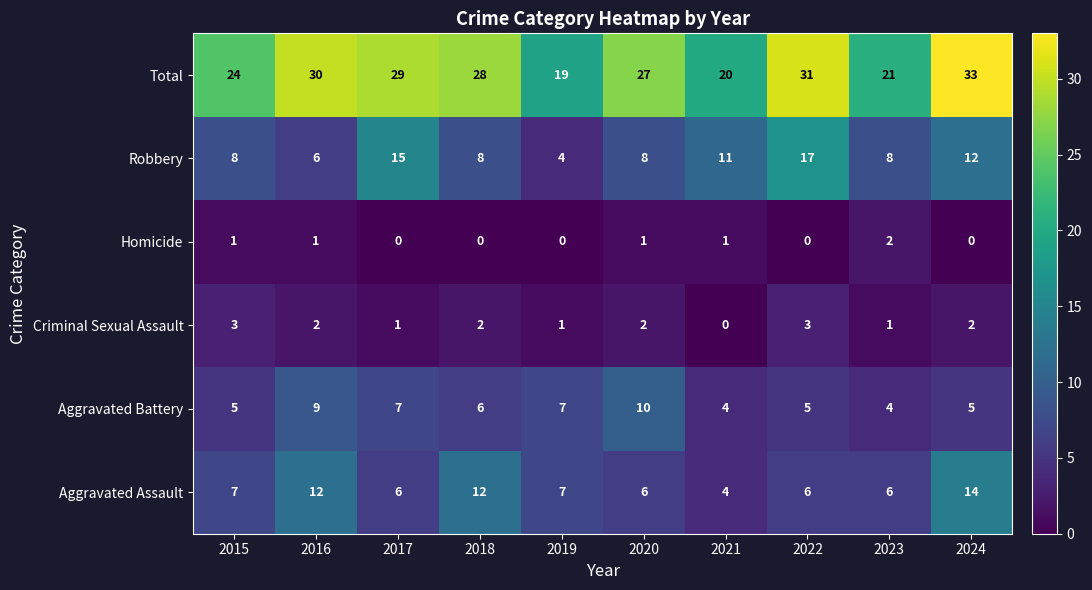

What is the difference between the highest and lowest values at 2017?

29